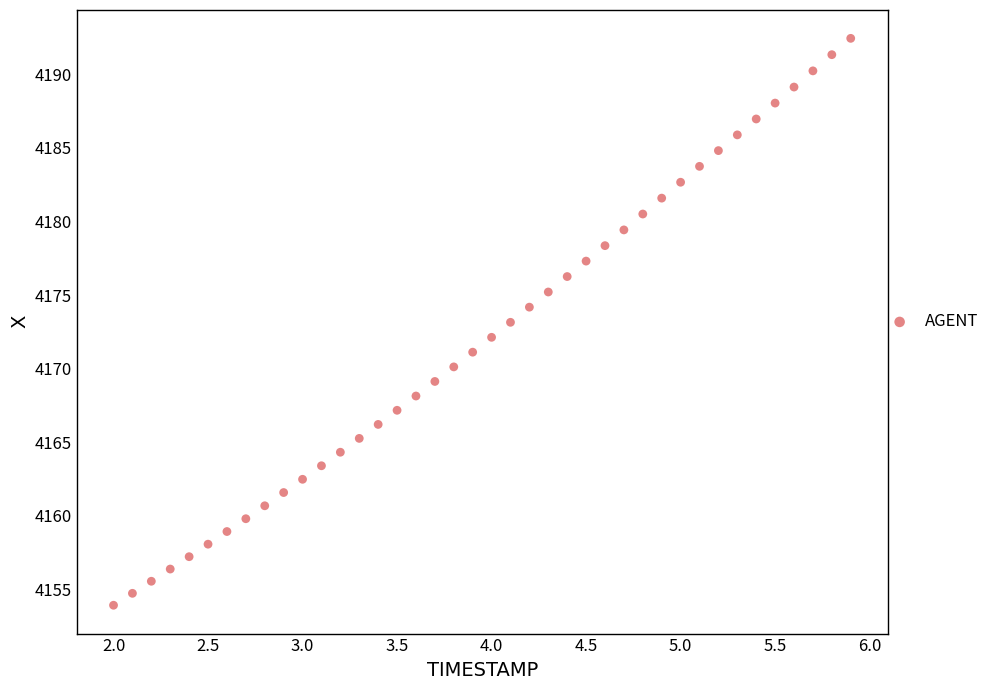

What is the range of X values (max minus min)?

3.9